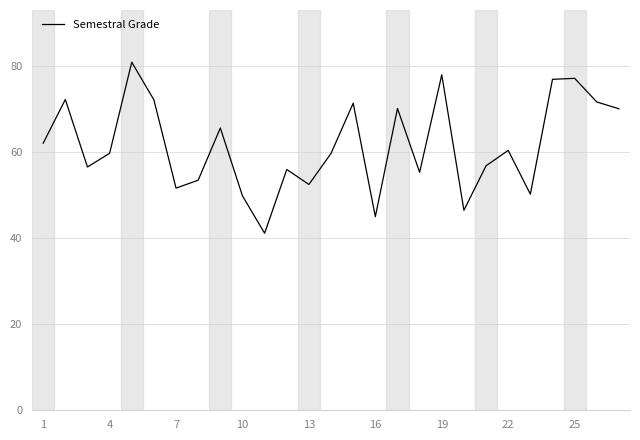

What is the smallest value displayed?

41.2